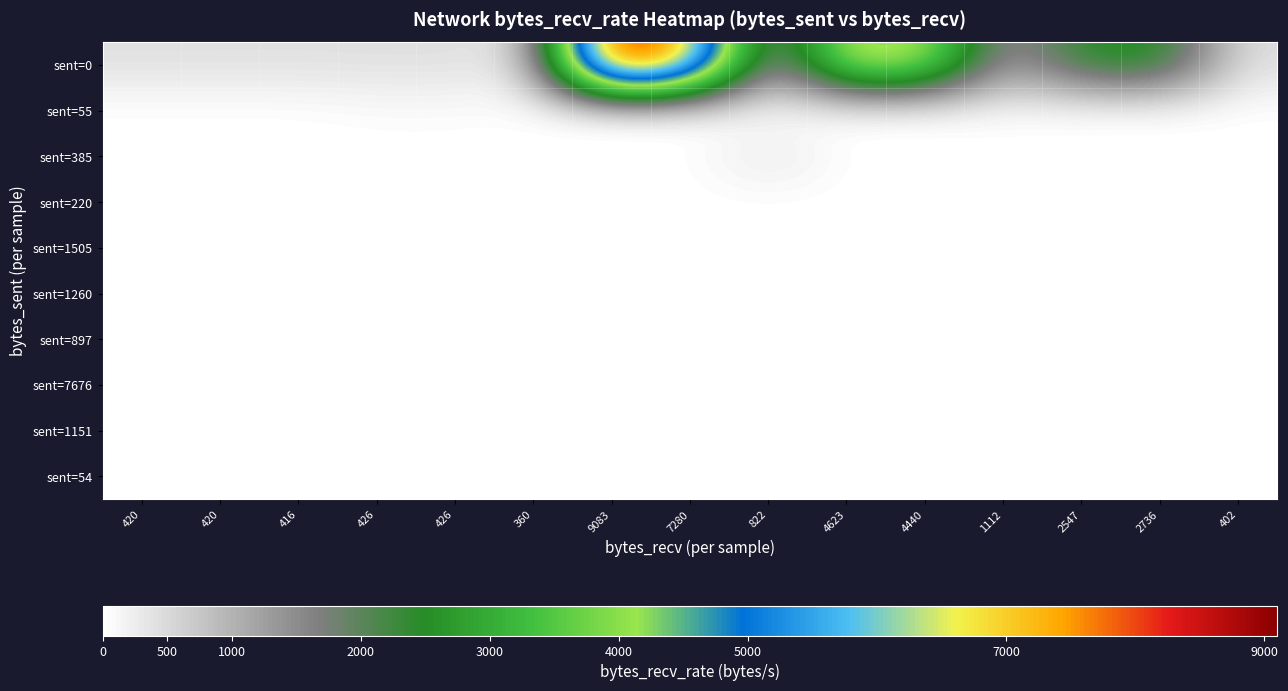

Reading left to right, list all the values displayed in this chart.

sent=0: 420=419.8	420=417.8	416=414.1	426=424.0	426=424.0	360=358.1	9083=9034.6	7280=7243.8	822=818.0	4623=4600.9	4440=4419.4	1112=1106.4	2547=2535.1	2736=2723.8	402=399.9
sent=55: 420=0.0	420=0.0	416=0.0	426=54.7	426=54.7	360=0.0	9083=0.0	7280=0.0	822=0.0	4623=0.0	4440=0.0	1112=54.7	2547=0.0	2736=0.0	402=0.0
sent=385: 420=0.0	420=0.0	416=0.0	426=0.0	426=0.0	360=0.0	9083=0.0	7280=0.0	822=383.1	4623=0.0	4440=0.0	1112=0.0	2547=0.0	2736=0.0	402=0.0
sent=220: 420=0.0	420=0.0	416=0.0	426=0.0	426=0.0	360=0.0	9083=0.0	7280=0.0	822=0.0	4623=0.0	4440=0.0	1112=0.0	2547=0.0	2736=0.0	402=0.0
sent=1505: 420=0.0	420=0.0	416=0.0	426=0.0	426=0.0	360=0.0	9083=0.0	7280=0.0	822=0.0	4623=0.0	4440=0.0	1112=0.0	2547=0.0	2736=0.0	402=0.0
sent=1260: 420=0.0	420=0.0	416=0.0	426=0.0	426=0.0	360=0.0	9083=0.0	7280=0.0	822=0.0	4623=0.0	4440=0.0	1112=0.0	2547=0.0	2736=0.0	402=0.0
sent=897: 420=0.0	420=0.0	416=0.0	426=0.0	426=0.0	360=0.0	9083=0.0	7280=0.0	822=0.0	4623=0.0	4440=0.0	1112=0.0	2547=0.0	2736=0.0	402=0.0
sent=7676: 420=0.0	420=0.0	416=0.0	426=0.0	426=0.0	360=0.0	9083=0.0	7280=0.0	822=0.0	4623=0.0	4440=0.0	1112=0.0	2547=0.0	2736=0.0	402=0.0
sent=1151: 420=0.0	420=0.0	416=0.0	426=0.0	426=0.0	360=0.0	9083=0.0	7280=0.0	822=0.0	4623=0.0	4440=0.0	1112=0.0	2547=0.0	2736=0.0	402=0.0
sent=54: 420=0.0	420=0.0	416=0.0	426=0.0	426=0.0	360=0.0	9083=0.0	7280=0.0	822=0.0	4623=0.0	4440=0.0	1112=0.0	2547=0.0	2736=0.0	402=0.0